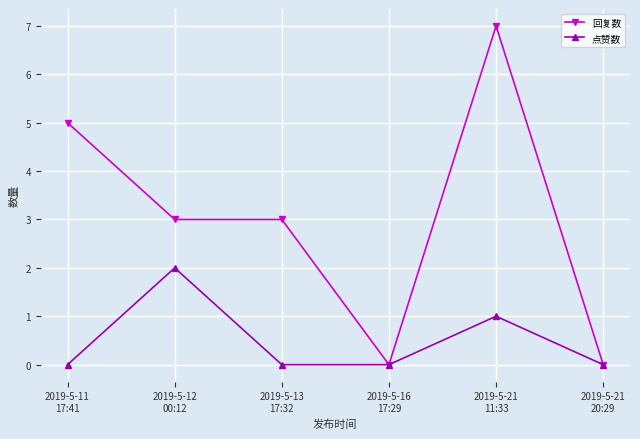

Between 2019-5-11
17:41 and 2019-5-13
17:32, which series saw the biggest shift?

回复数